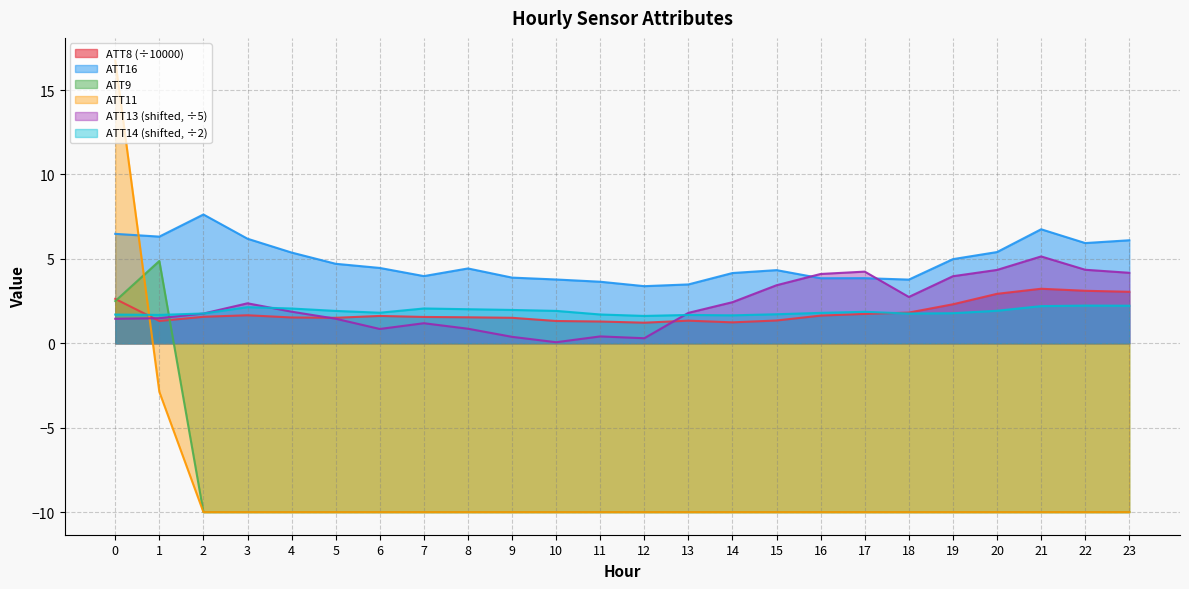

Is it true that ATT14 equals 2.8 at 8?

False